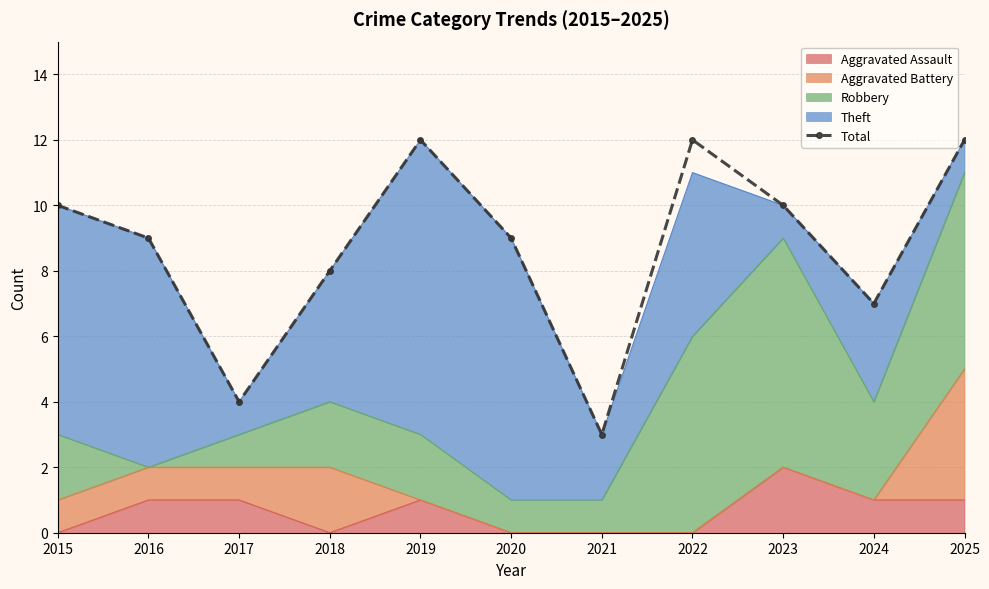

Where is the data nearest to the value 7?

2024